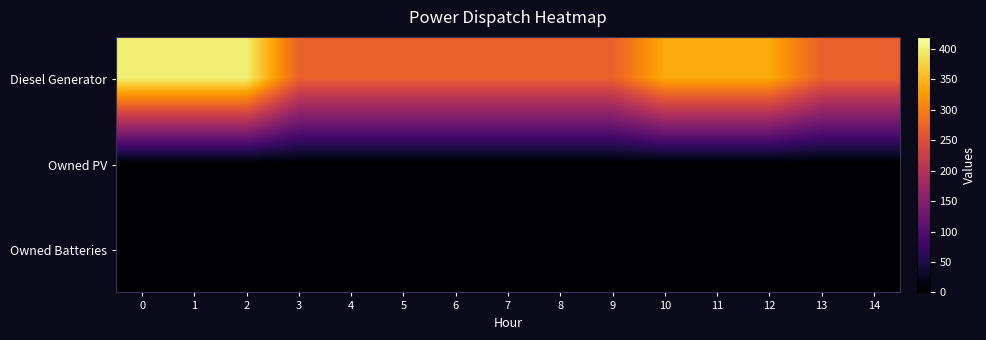

Reading left to right, list all the values displayed in this chart.

Diesel Generator: 0=400	1=400	2=400	3=271	4=271	5=271	6=271	7=271	8=271	9=271	10=340	11=340	12=340	13=271	14=271
Owned PV: 0=0	1=0	2=0	3=0	4=0	5=0	6=0	7=0	8=0	9=0	10=0	11=0	12=0	13=0	14=0
Owned Batteries: 0=0	1=0	2=0	3=0	4=0	5=0	6=0	7=0	8=0	9=0	10=0	11=0	12=0	13=0	14=0